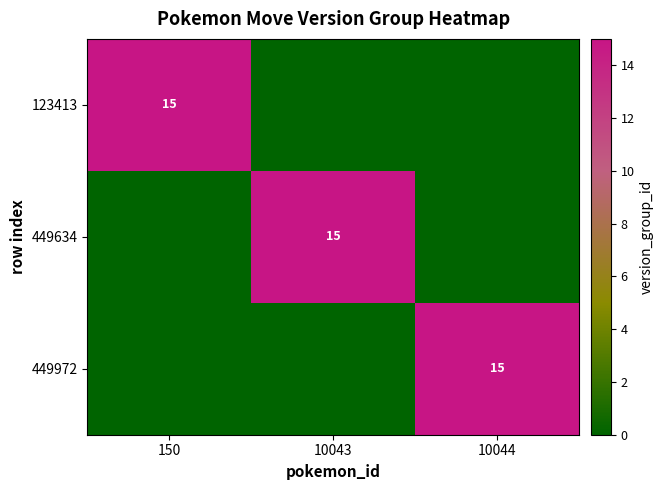

Is it true that 123413 equals 15 at 150?

True